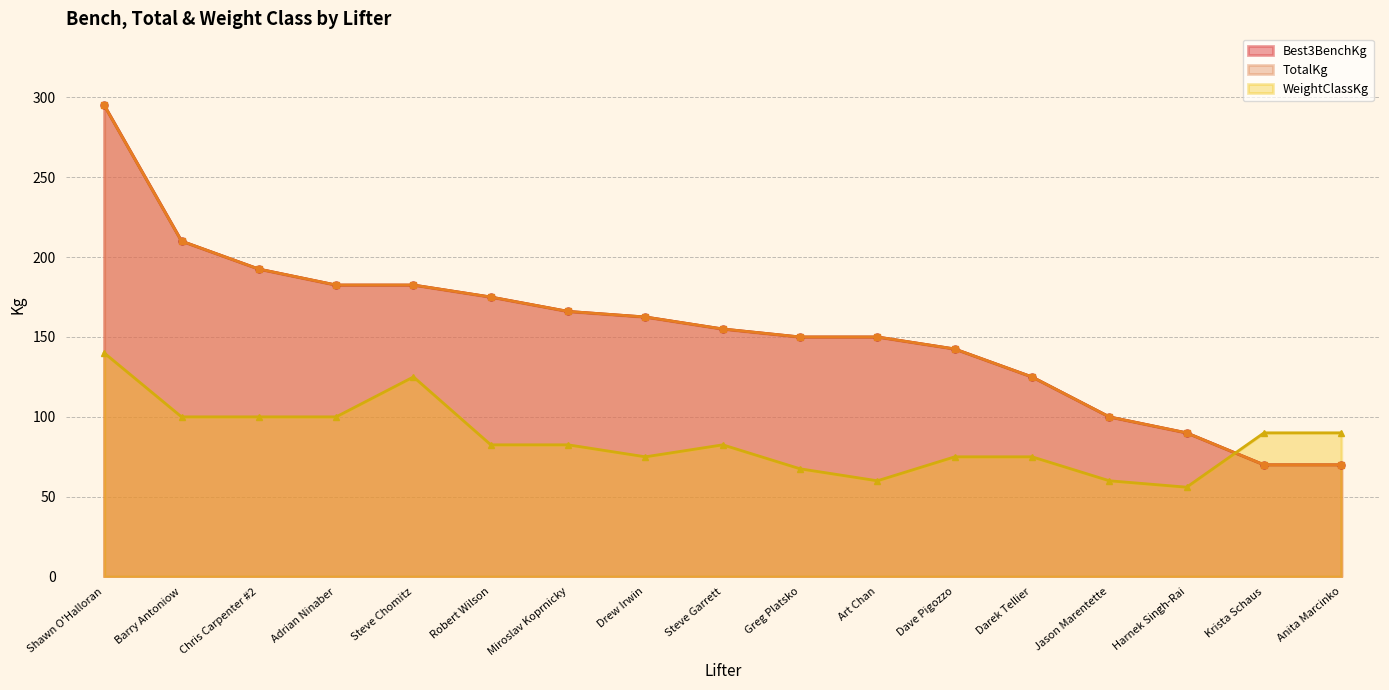

What is the sum of all Best3BenchKg values?

2618.5